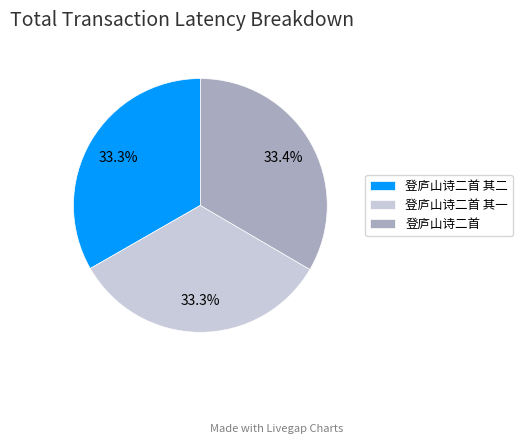

To the nearest percent, what portion does 登庐山诗二首 represent?

33%